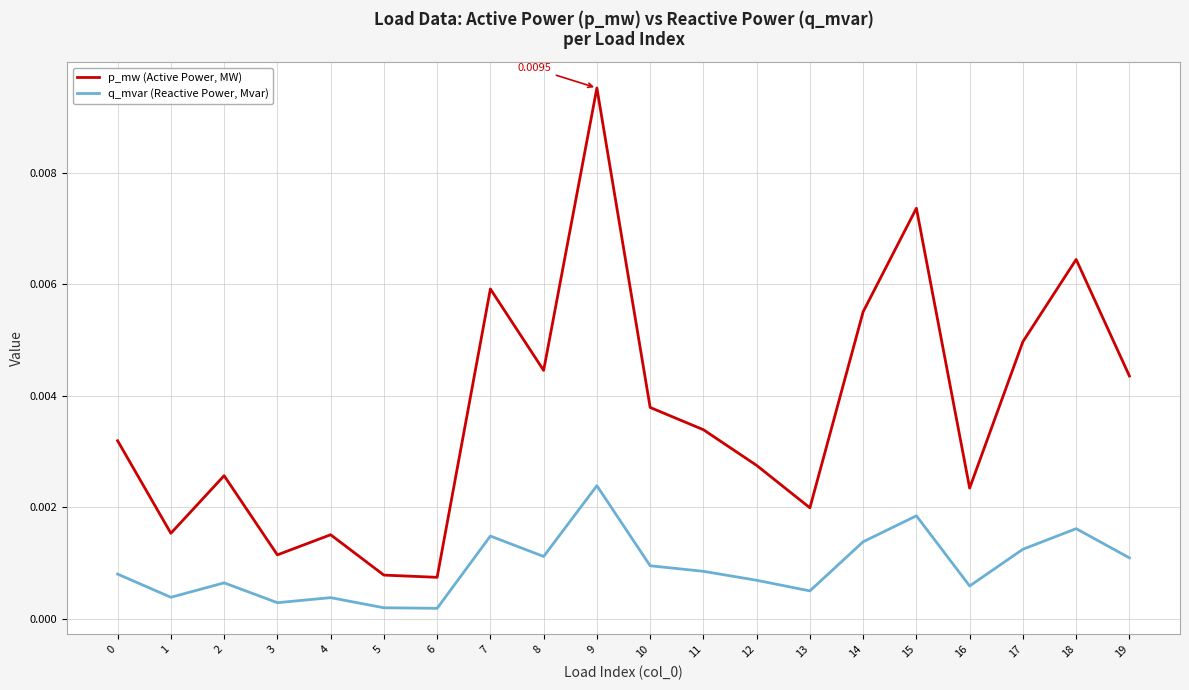

What are all the series names shown in the legend?

p_mw (Active Power, MW), q_mvar (Reactive Power, Mvar)